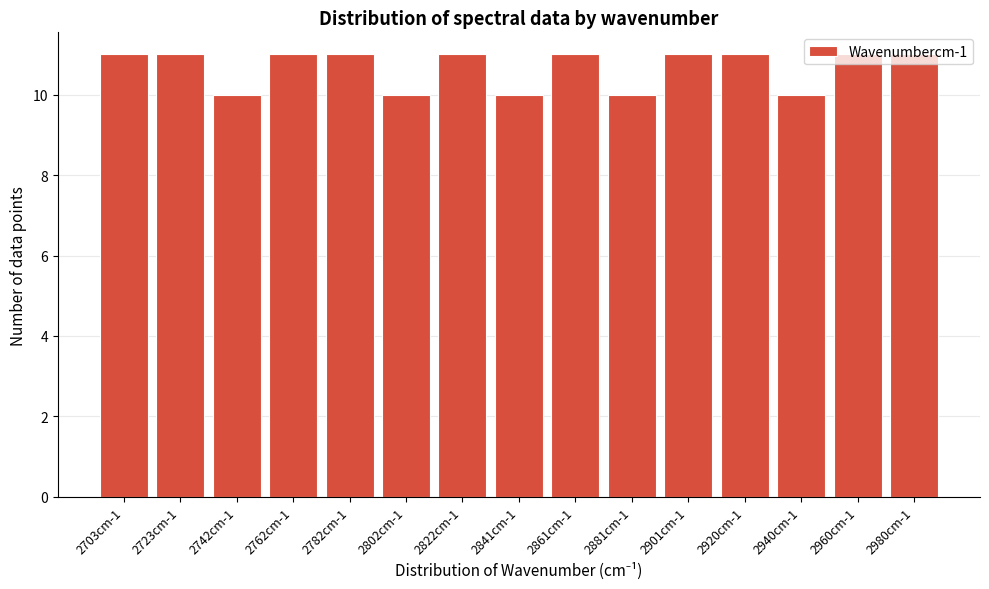

The value at 2841cm-1 is 5. True or false?

False